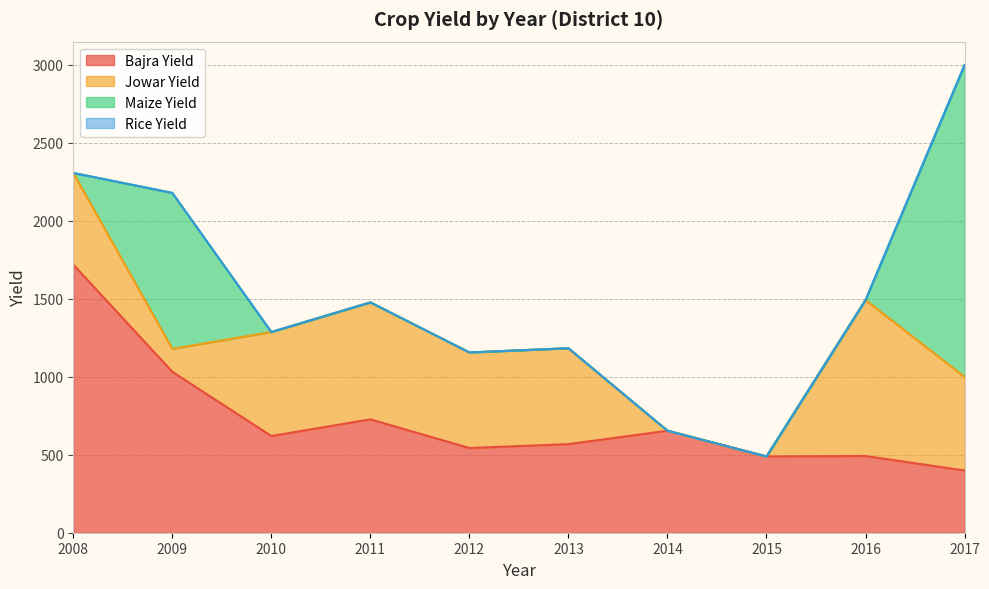

Which series ends up on top after the final intersection of Bajra Yield and Jowar Yield?

Jowar Yield